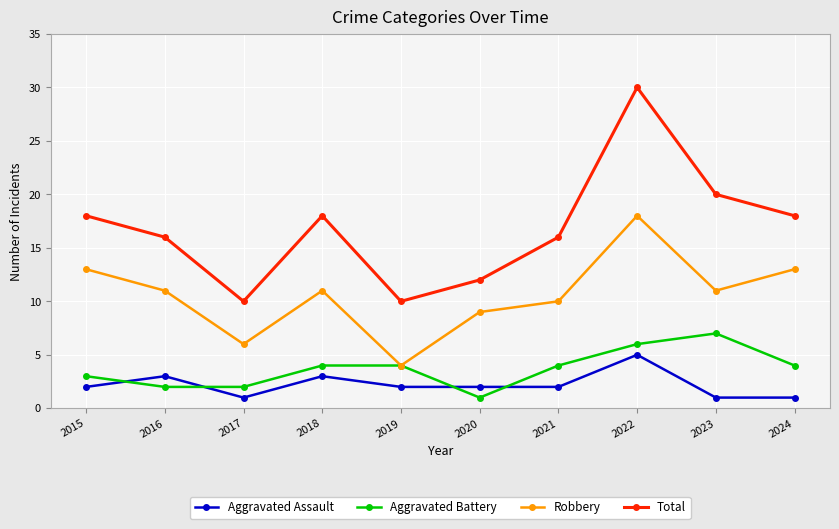

What value does the Robbery series have at 2019, to the nearest 5?

5